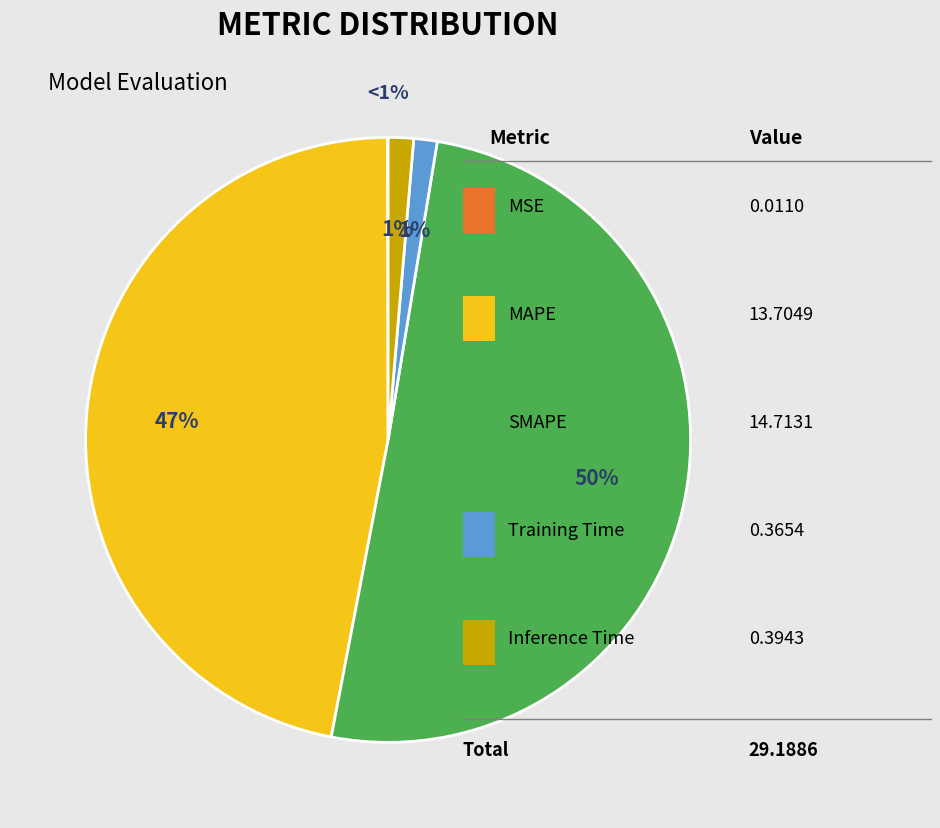

Rank the categories by value from highest to lowest.

SMAPE, MAPE, Inference Time, Training Time, MSE